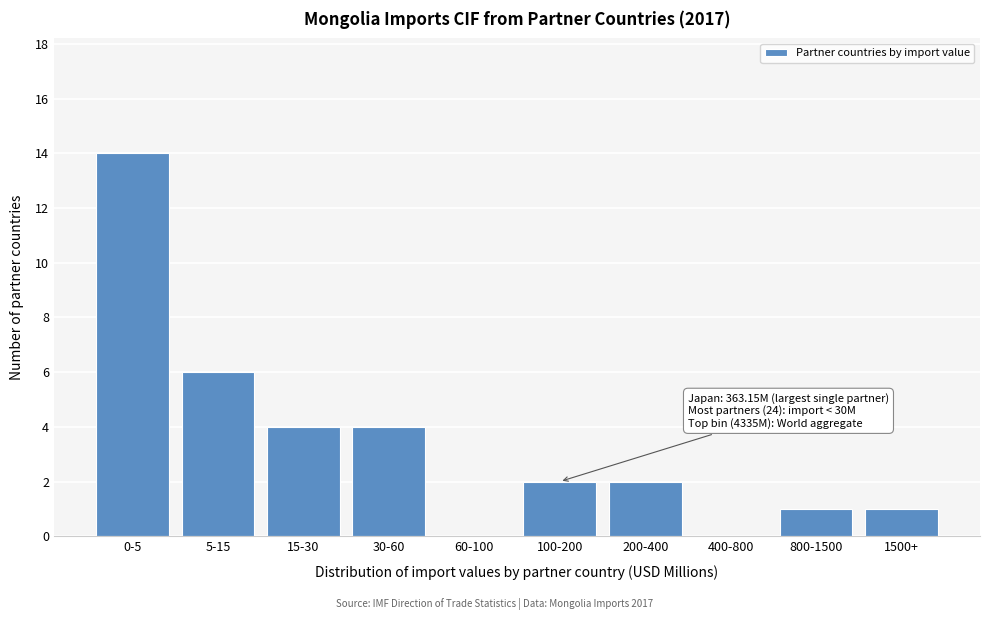

Reading left to right, what are all the values shown in this chart?

0-5=14	5-15=6	15-30=4	30-60=4	60-100=0	100-200=2	200-400=2	400-800=0	800-1500=1	1500+=1